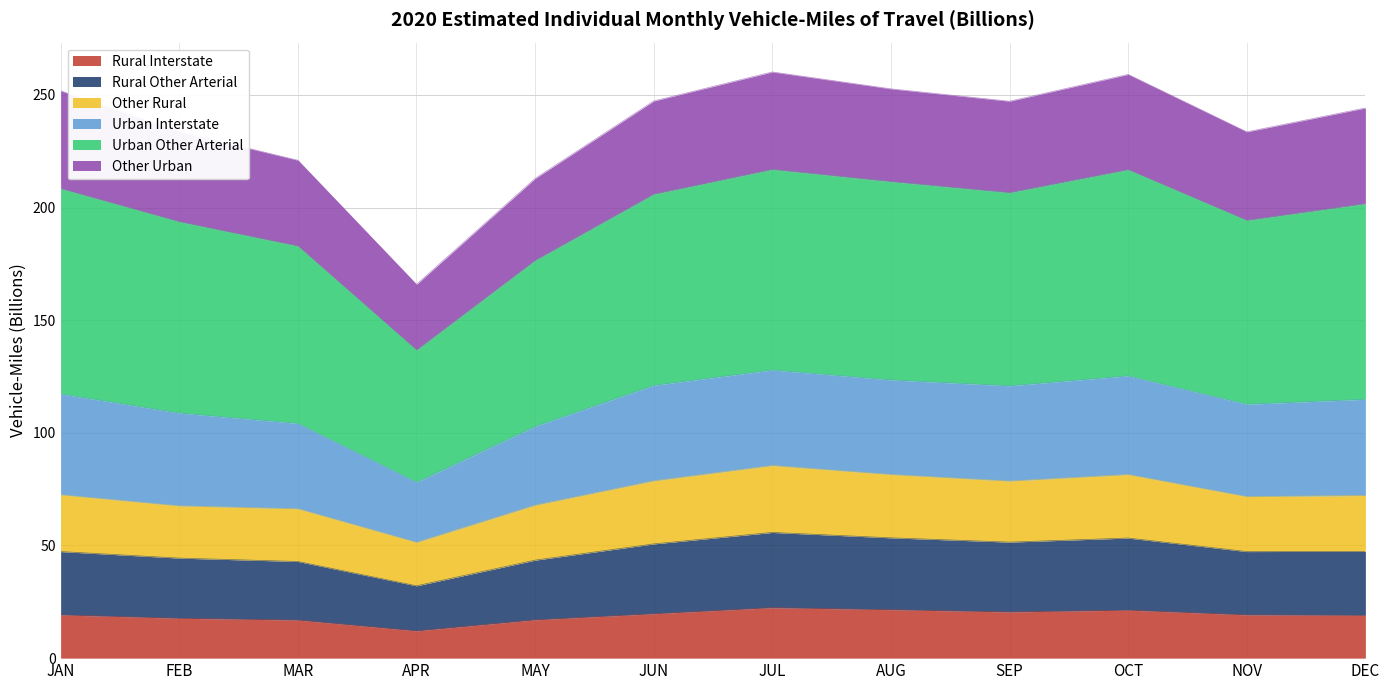

What is the total value across all series at JUN?

247.3